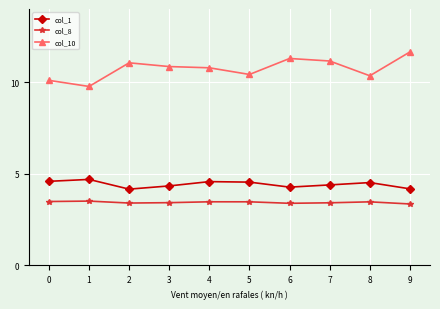

What is the greatest value displayed?

11.7